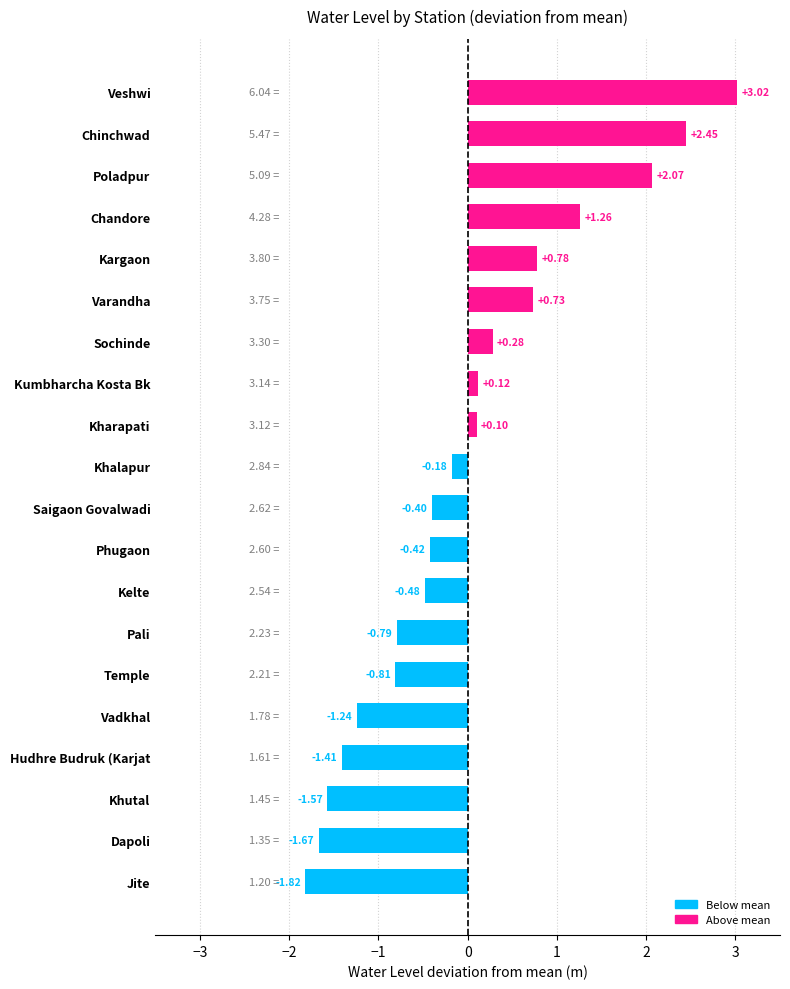

What is the difference between the maximum and minimum values?

4.8